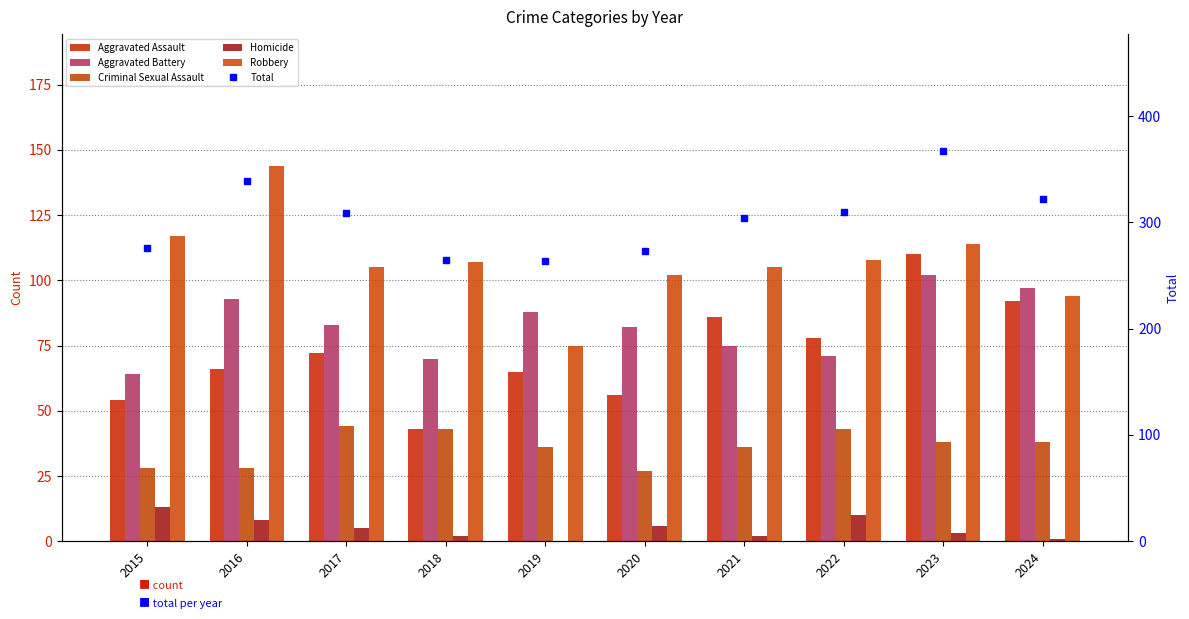

What is the value of the Homicide bar at the 2nd from the left?

8